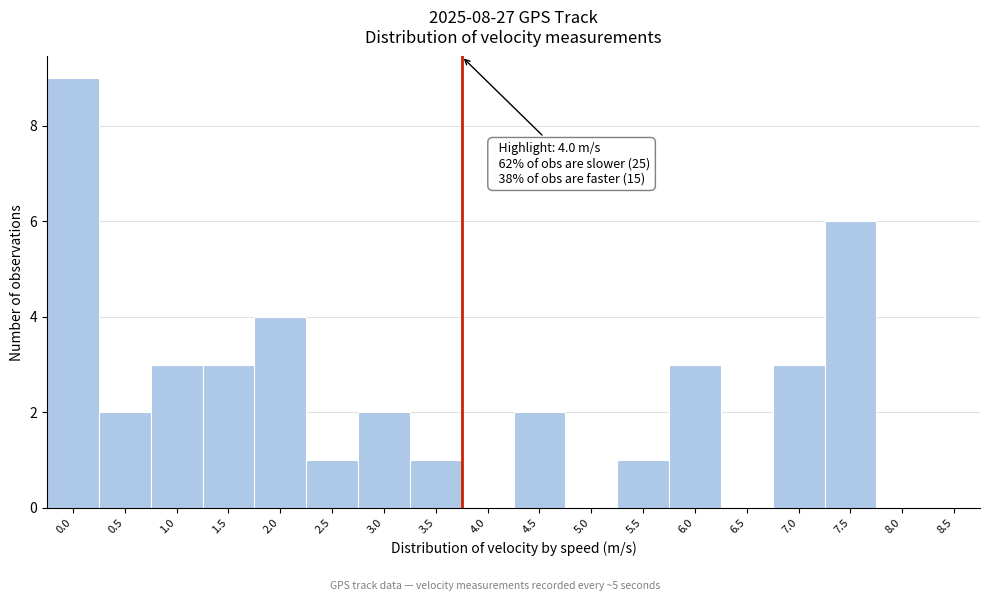

Reading left to right, what are all the values shown in this chart?

0.0=9	0.5=2	1.0=3	1.5=3	2.0=4	2.5=1	3.0=2	3.5=1	4.0=0	4.5=2	5.0=0	5.5=1	6.0=3	6.5=0	7.0=3	7.5=6	8.0=0	8.5=0